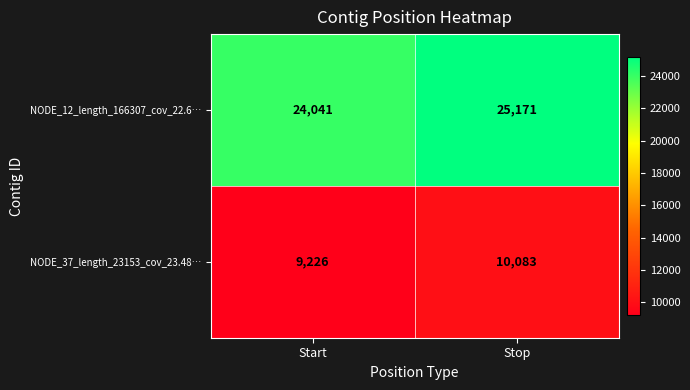

True or false: NODE_37_length_23153_cov_23.48… has a value of 16641 at Stop.

False